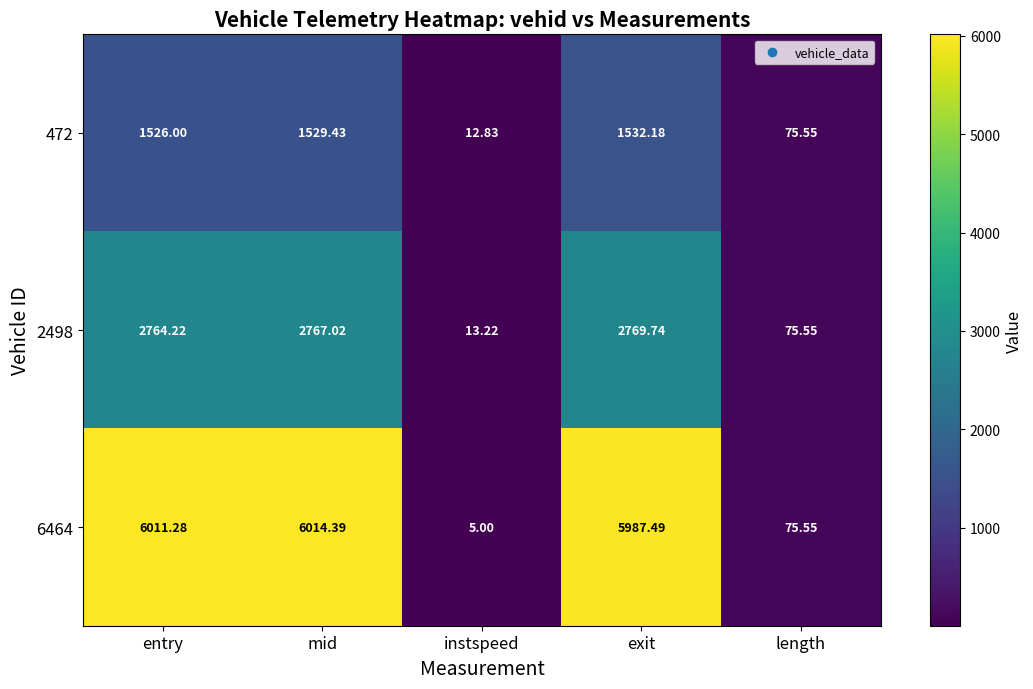

At which label does 2498 first exceed 2764?

entry